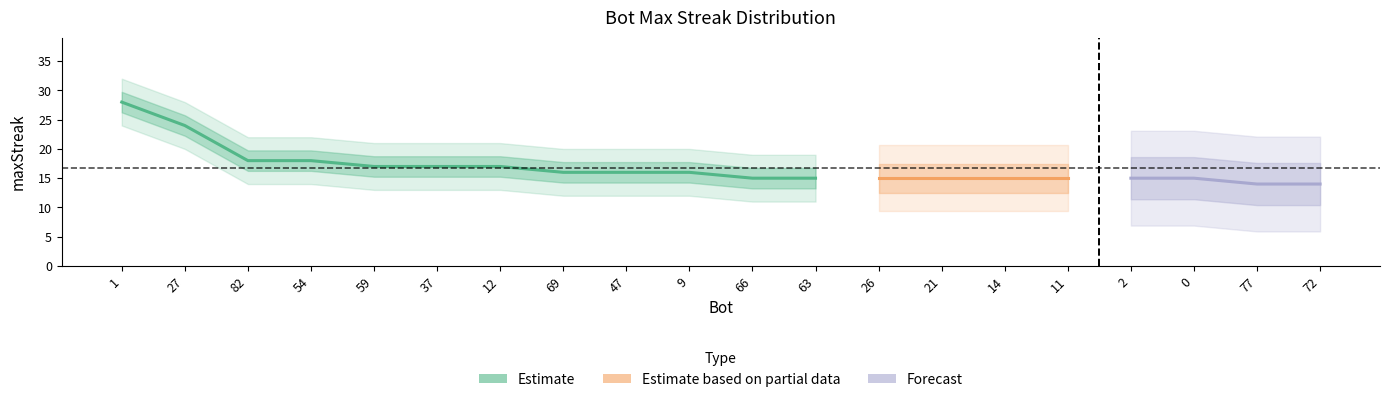

List the labels in order of value, largest first.

1, 27, 82, 54, 59, 37, 12, 69, 47, 9, 66, 63, 26, 21, 14, 11, 2, 0, 77, 72